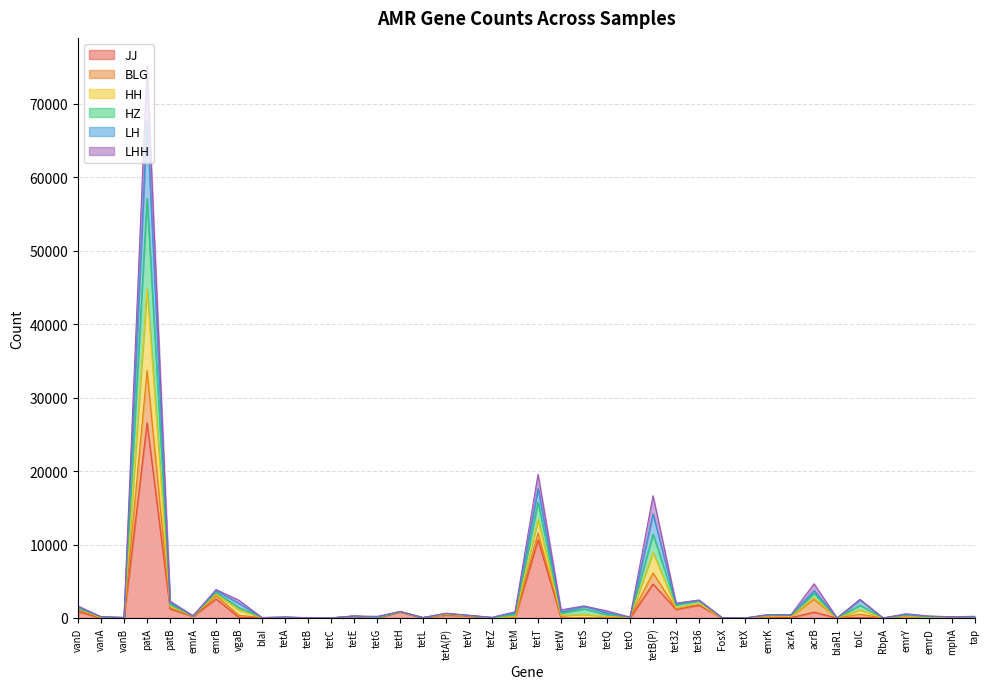

What is the label of the 39th point from the left?

mphA